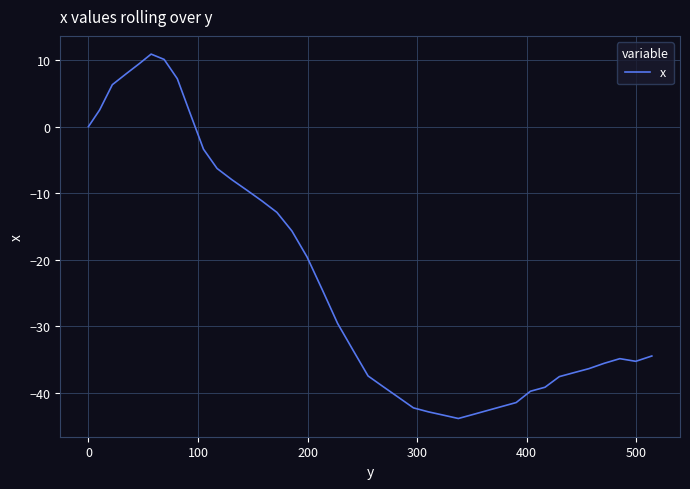

True or false: there are more than 2 points higher than both neighbors.

False